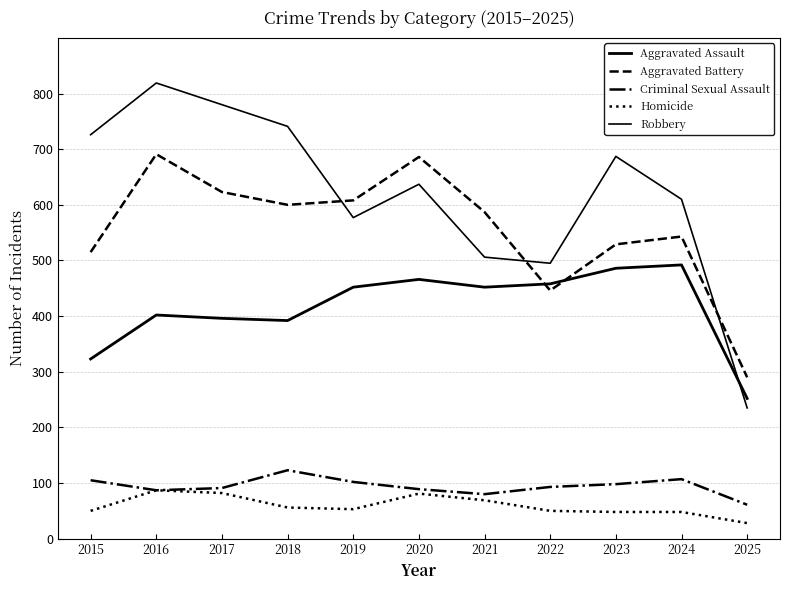

How many interior local peaks does the Homicide series have?

2